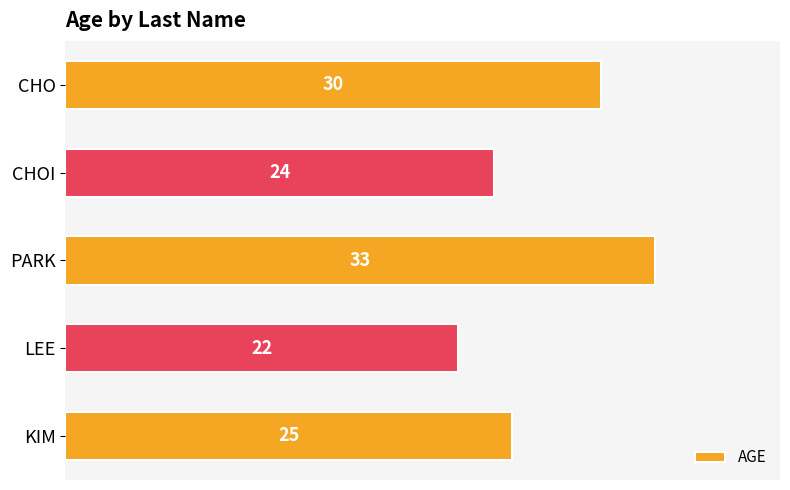

What is the change in value from LEE to CHOI?

+2